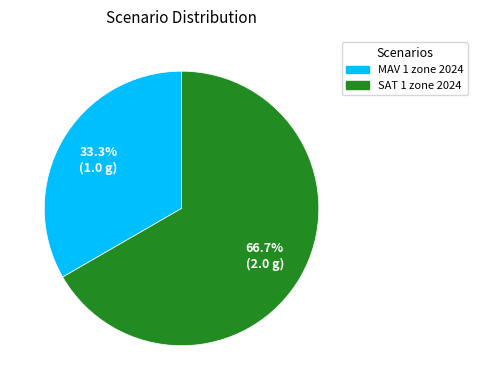

Is it true that SAT 1 zone 2024 is 76% of the pie?

False